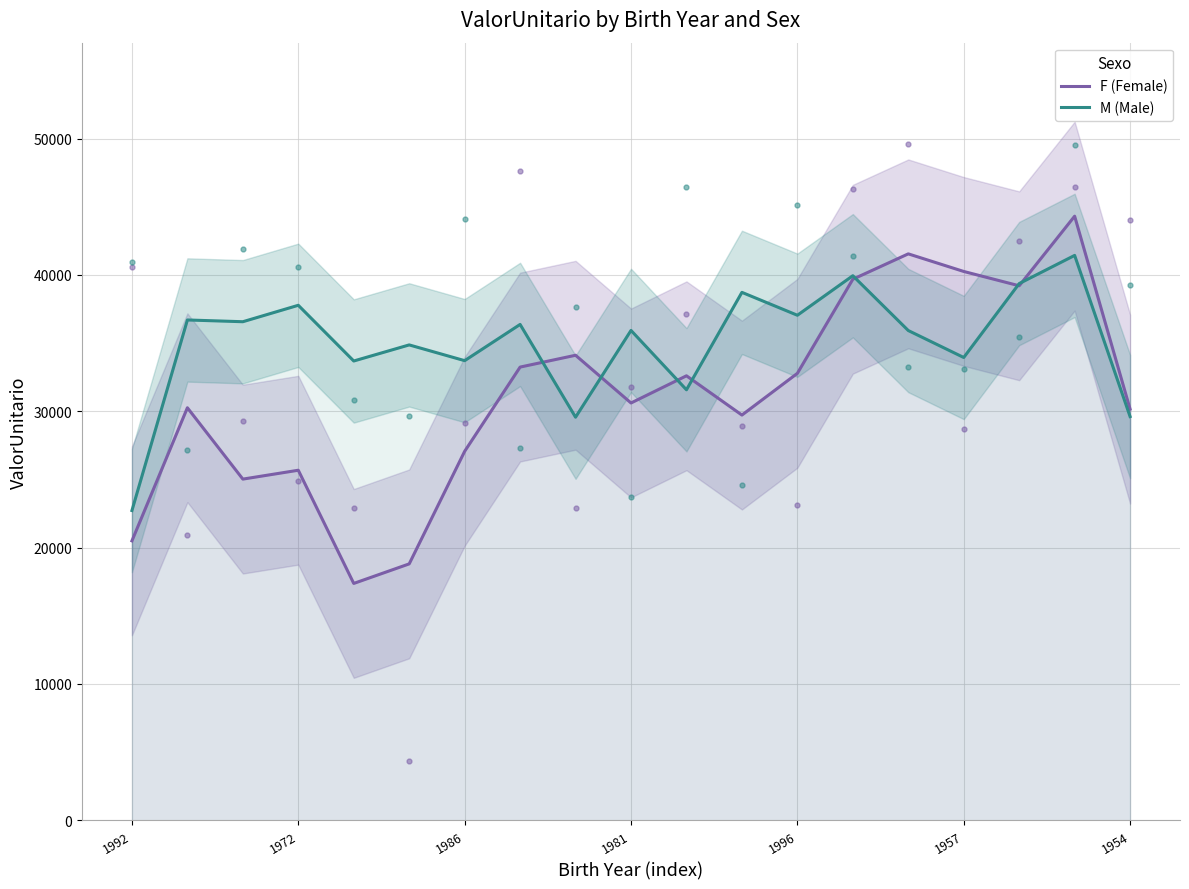

What position from the left is 17?

18